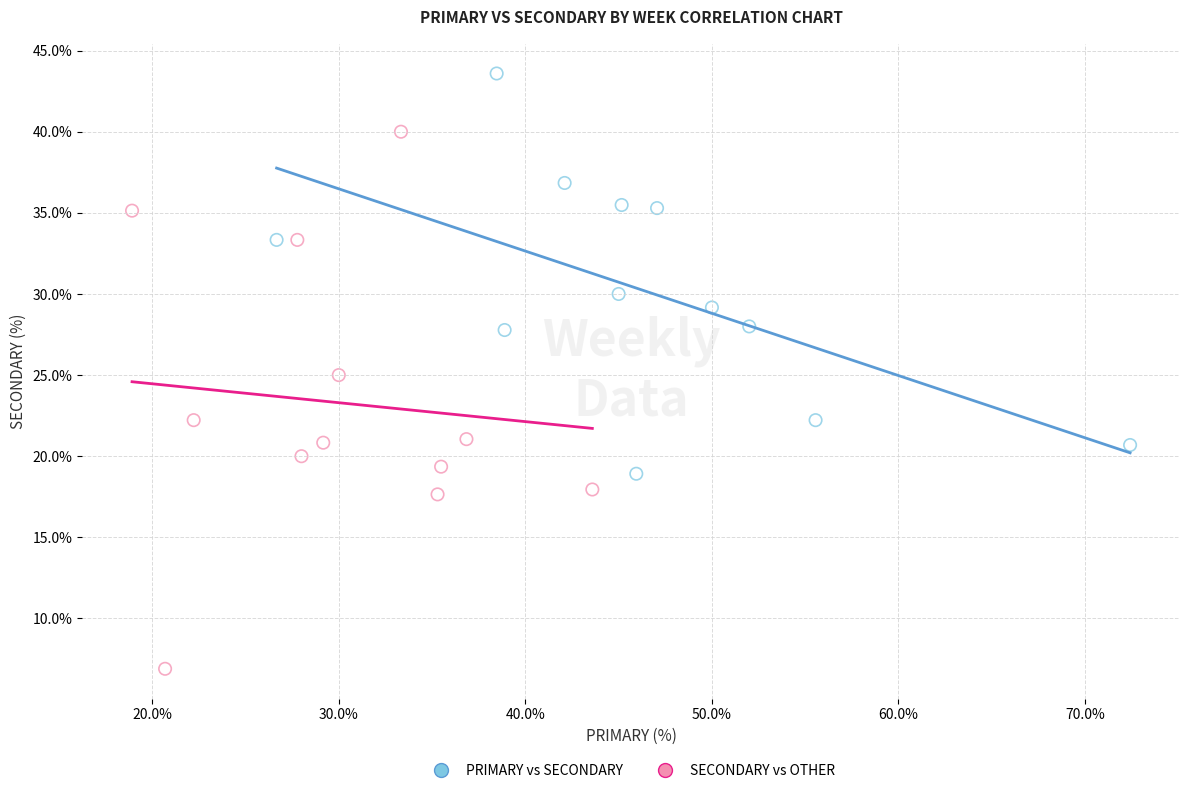

Which series has the largest Y range (max minus min)?

SECONDARY vs OTHER